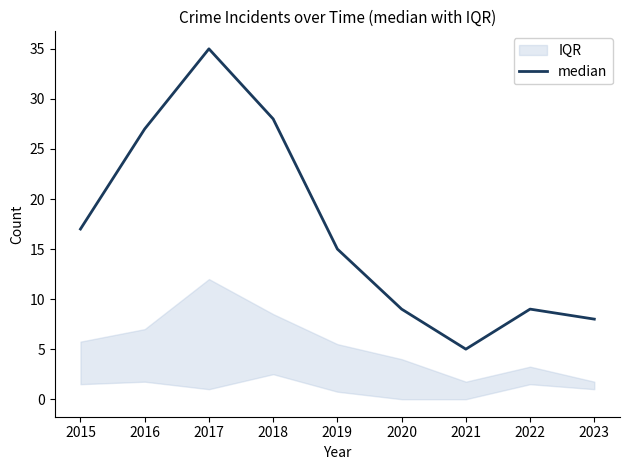

Rank the categories by value from lowest to highest.

2021, 2023, 2020, 2022, 2019, 2015, 2016, 2018, 2017